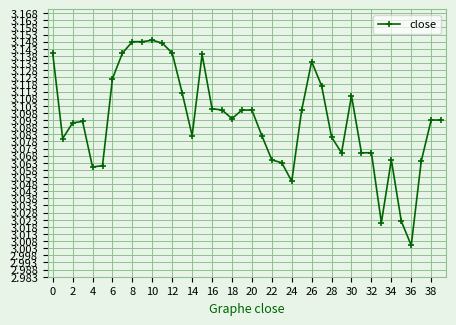

True or false: the data has more than 0 interior local peaks.

True